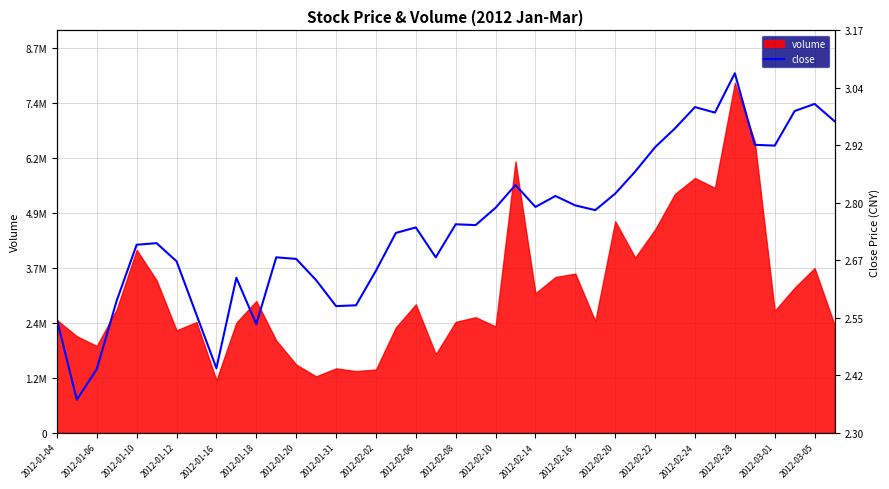

What is the smallest value displayed?

2.4